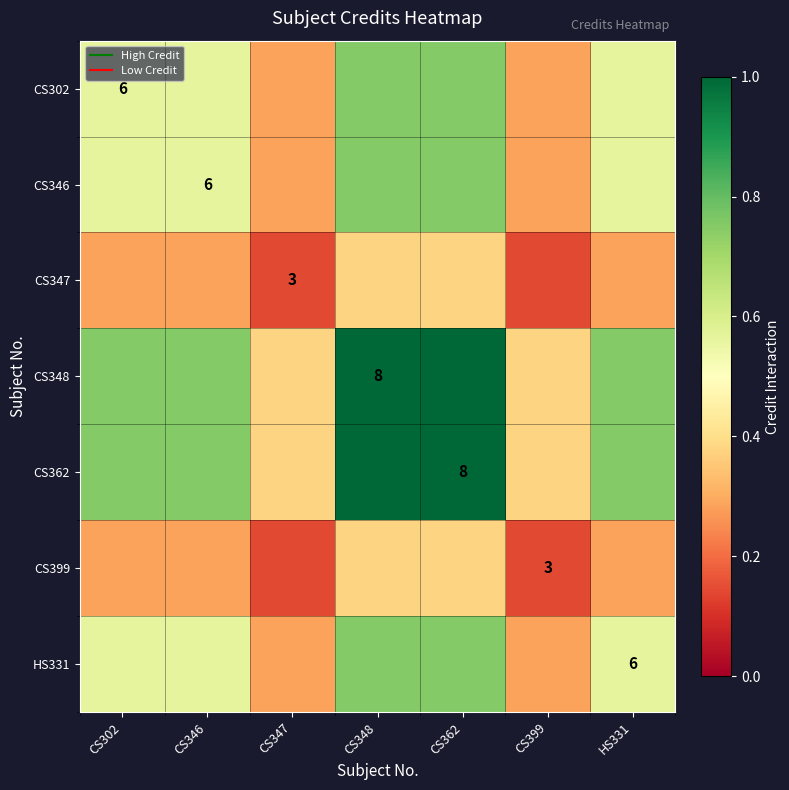

The value of CS399 at CS362 is 0.4. True or false?

True